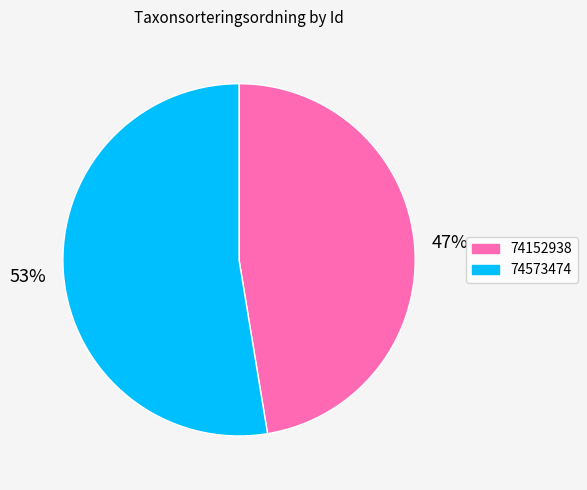

Is it true that 74573474 is 66% of the pie?

False